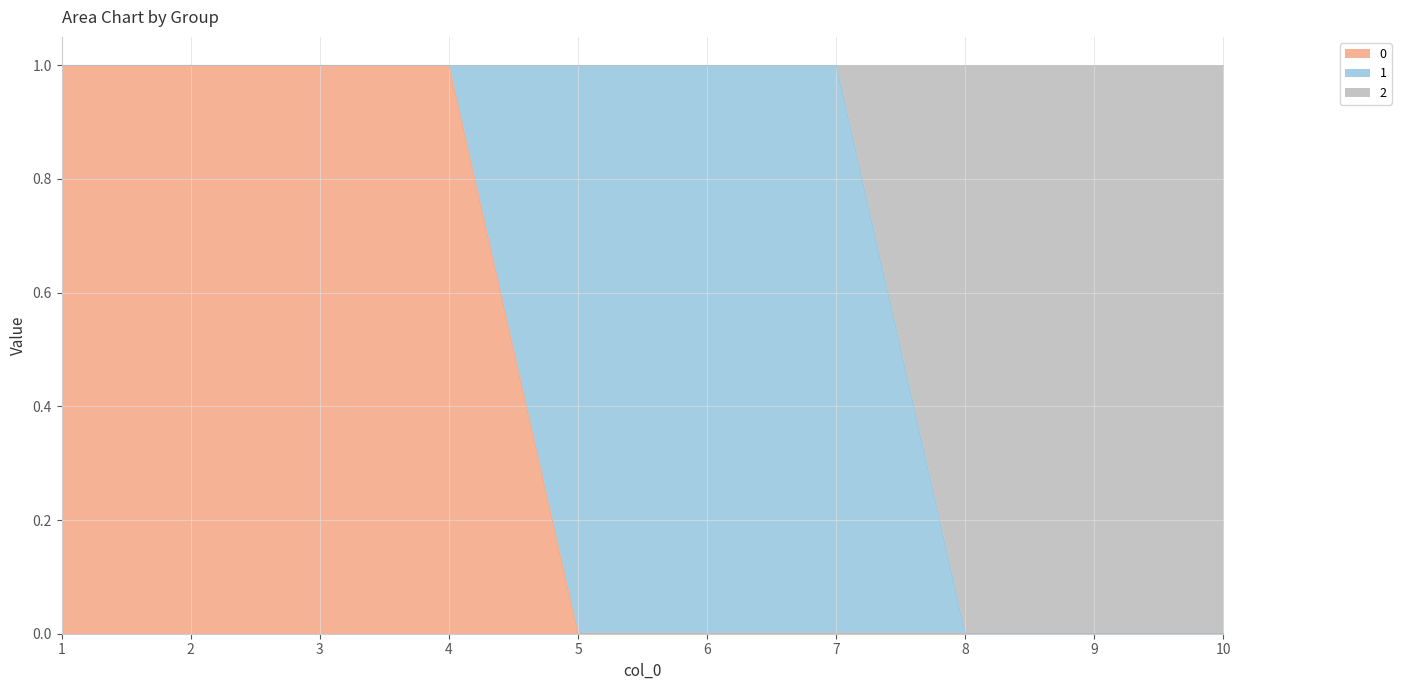

What is the total value across all series at 2?

1